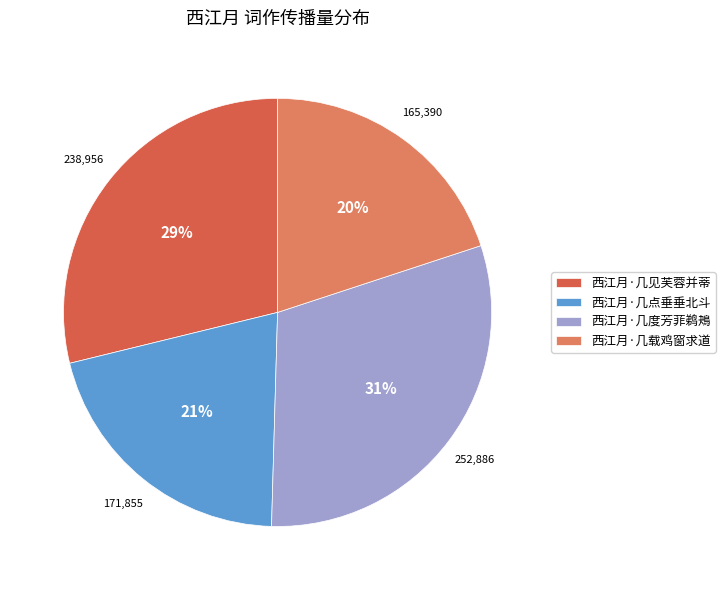

True or false: 西江月·几度芳菲鹈鴂 accounts for 37% of the total.

False